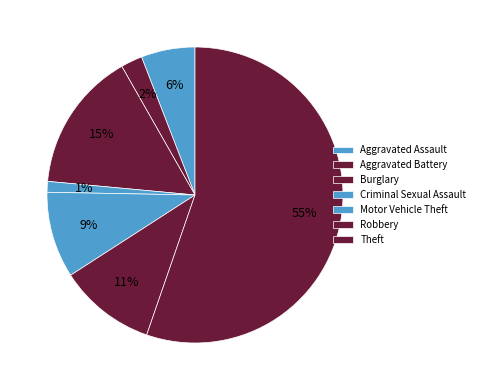

To the nearest percent, what is the difference between the Aggravated Battery and Motor Vehicle Theft slice percentages?

7%